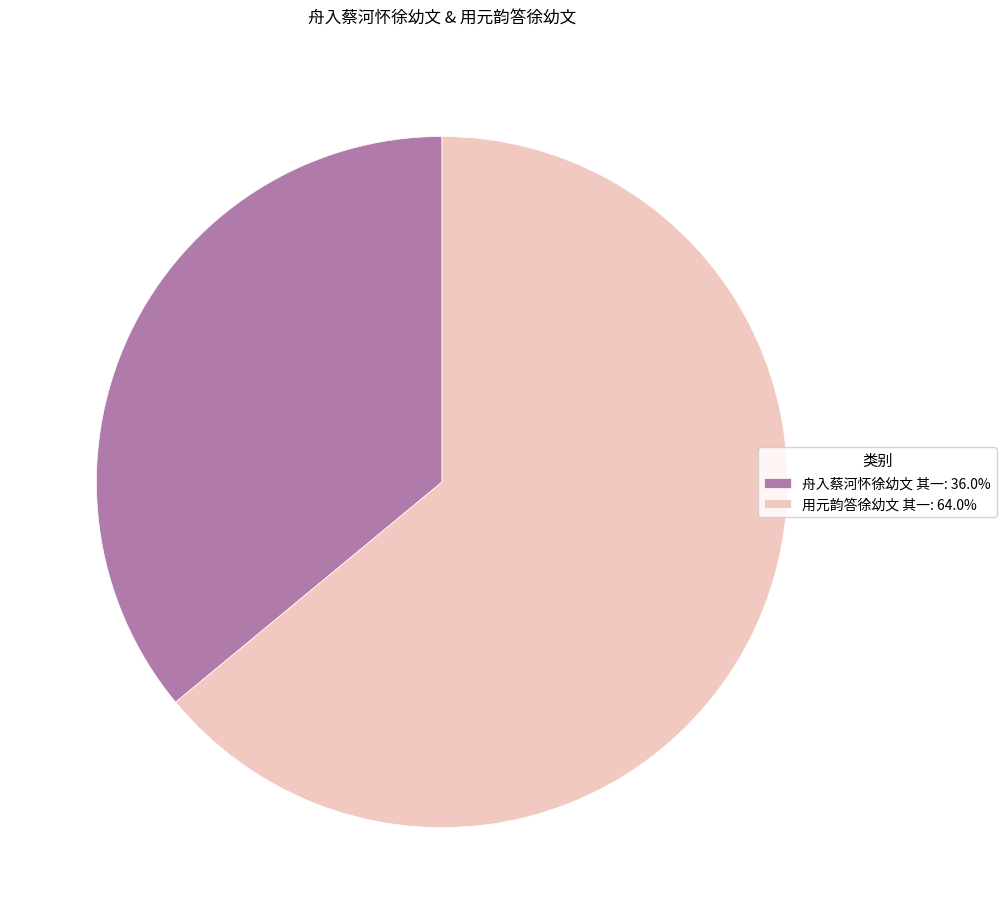

Do 舟入蔡河怀徐幼文 其一: 36.0% and 用元韵答徐幼文 其一: 64.0% together represent more than half of the pie?

Yes